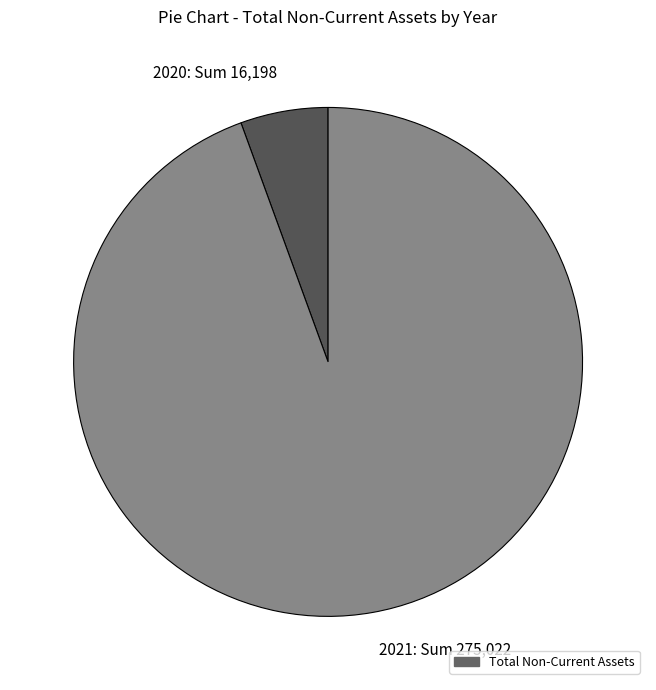

What is the majority slice?

2021